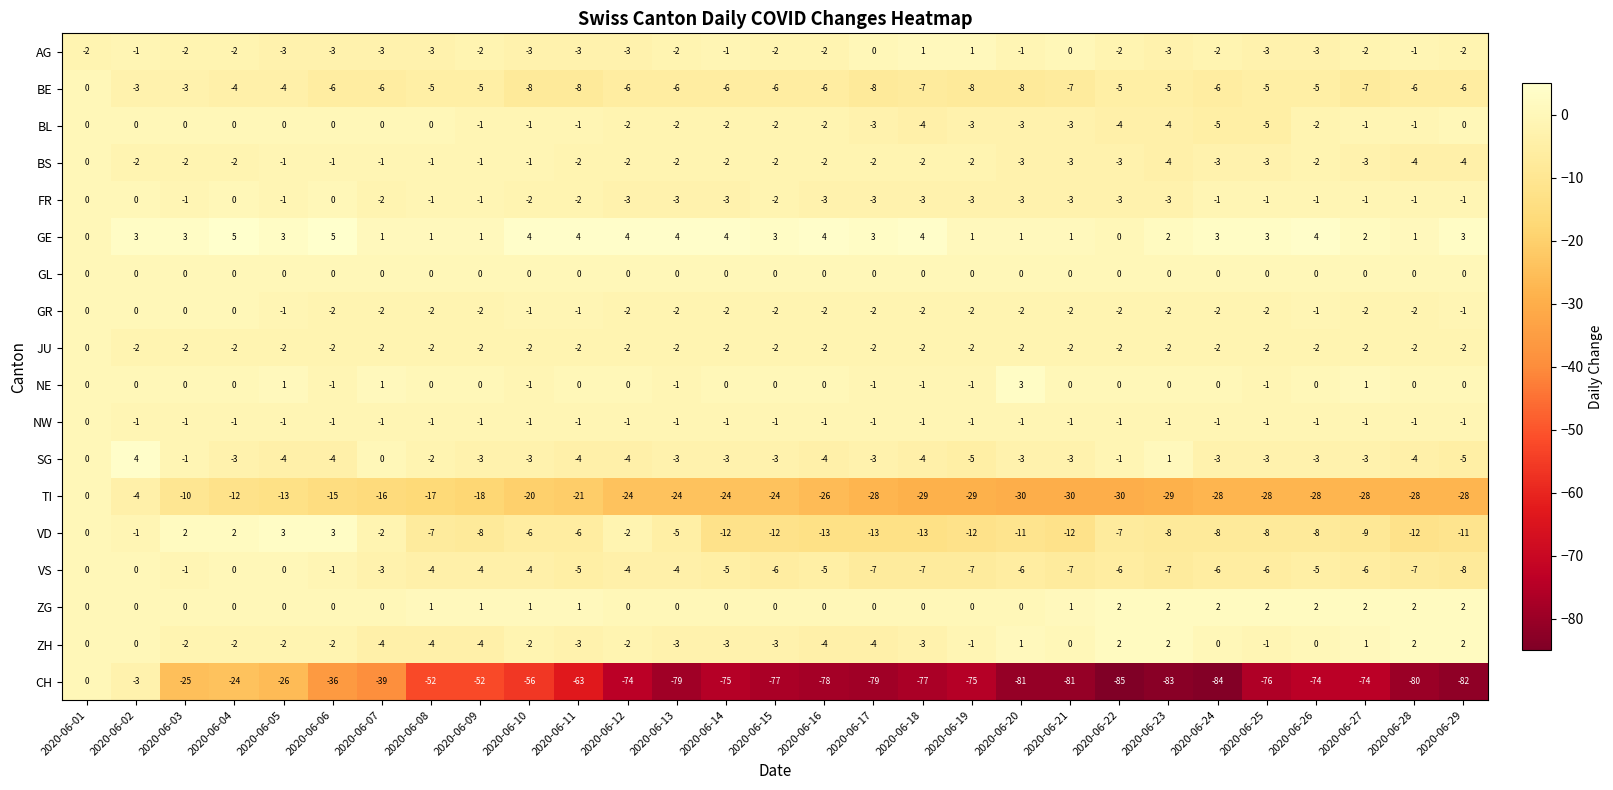

At which category is the sum across all series the highest?

2020-06-01